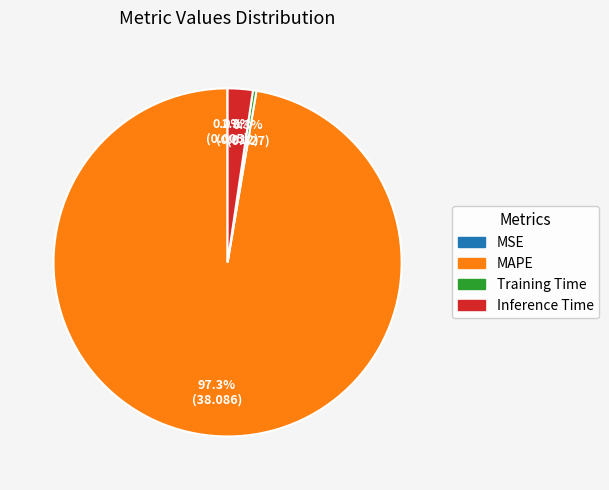

Between Training Time and Inference Time, which is larger?

Inference Time